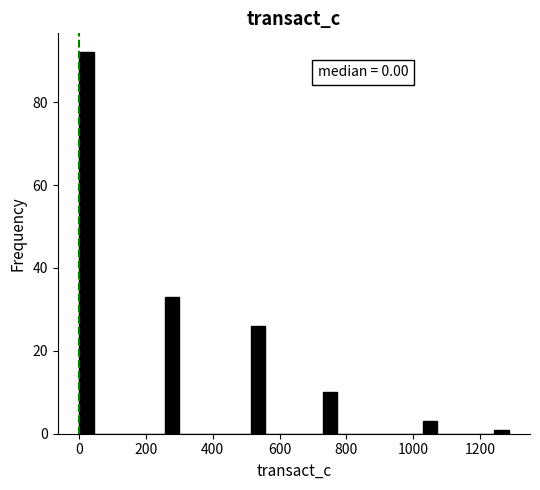

Read against the x-axis, roughly where is the centre of the tallest bar?

20